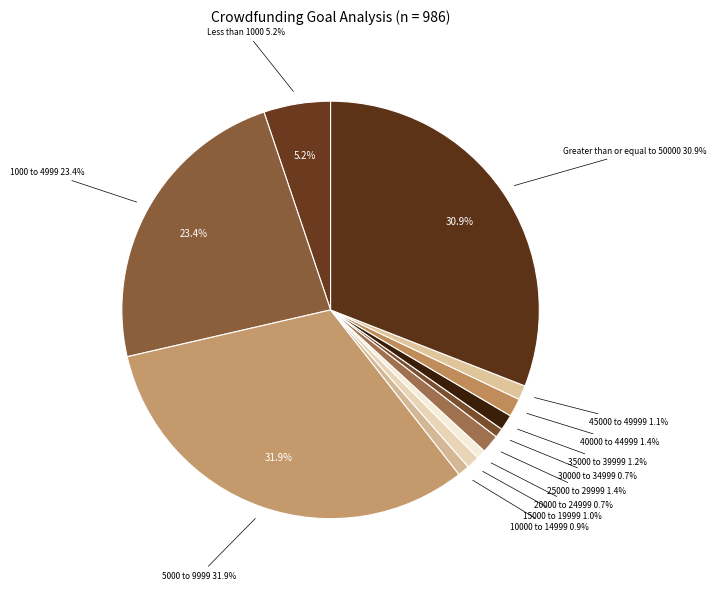

To the nearest percent, what percentage of the pie is 35000 to 39999?

1%